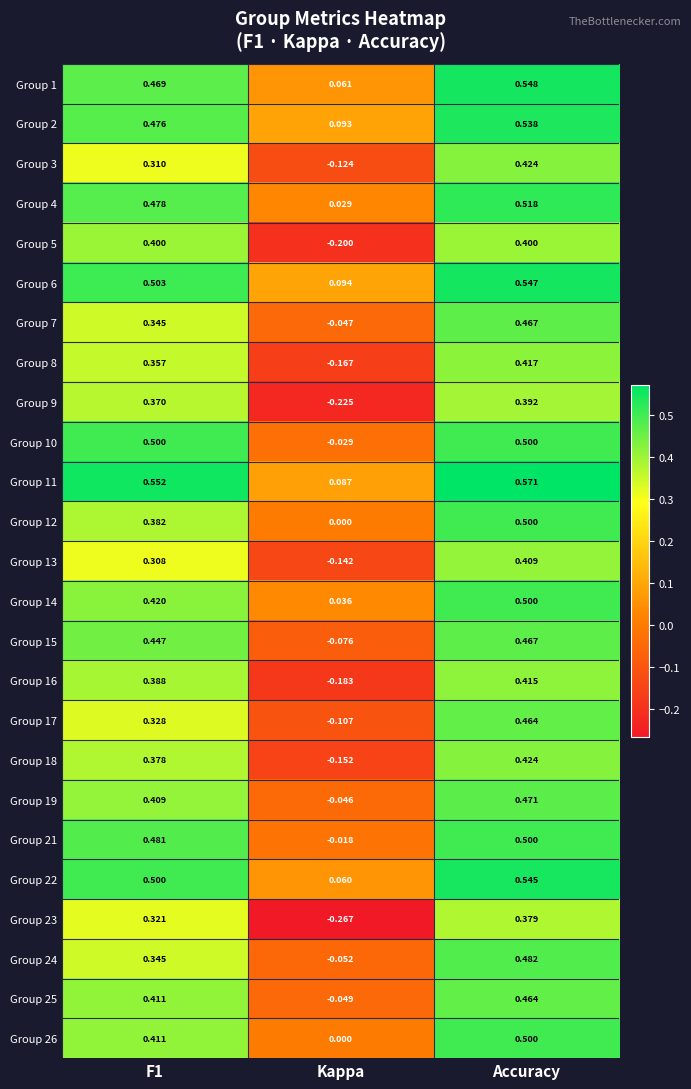

At which category does the chart reach its peak across all series?

Accuracy